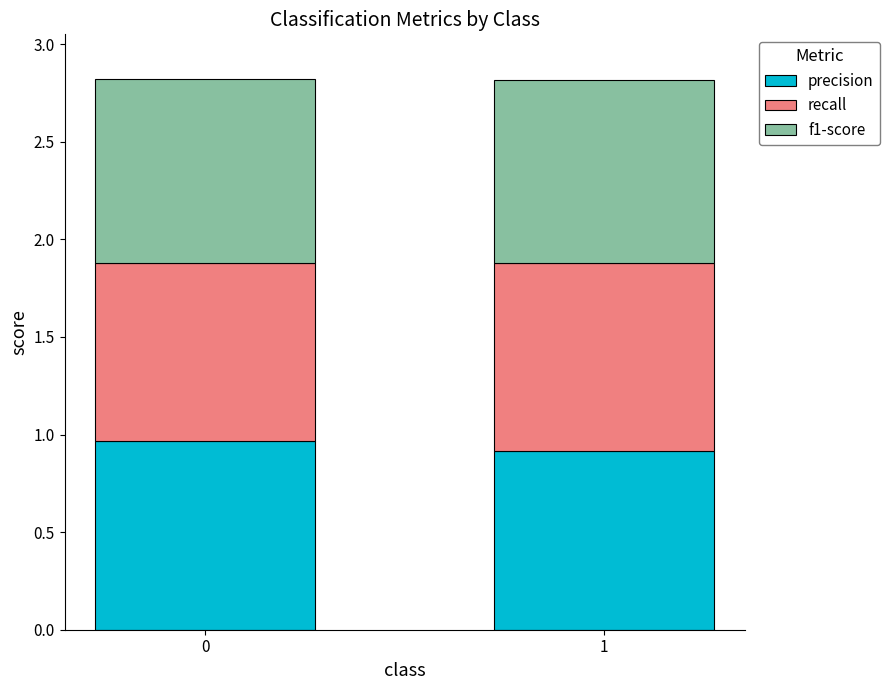

What is the sum of the precision values at 0 and 1?

1.9